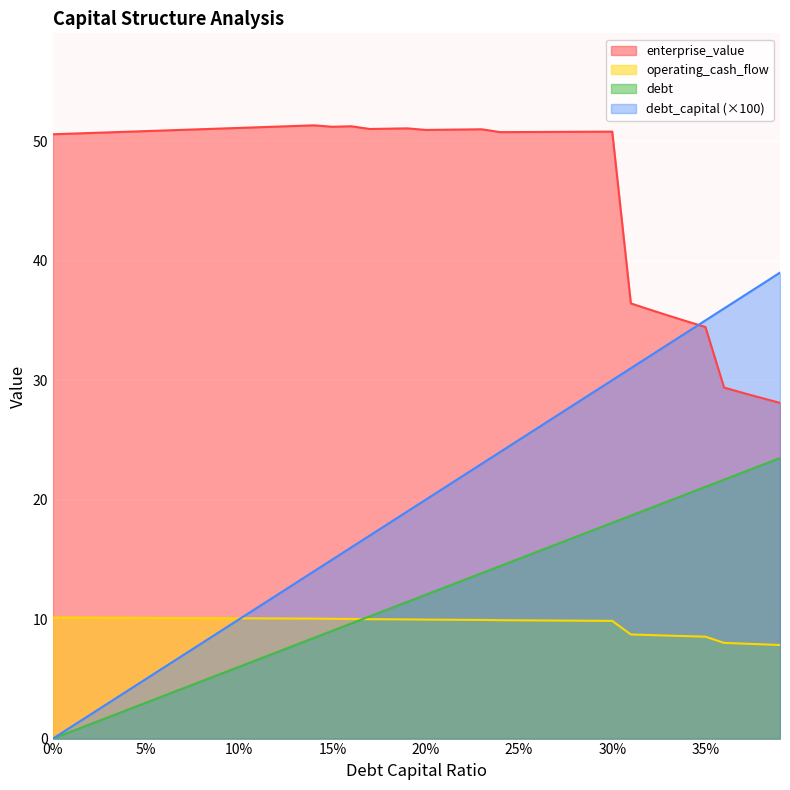

At 0.18, list the series in order from largest to smallest.

enterprise_value, debt_capital, debt, operating_cash_flow